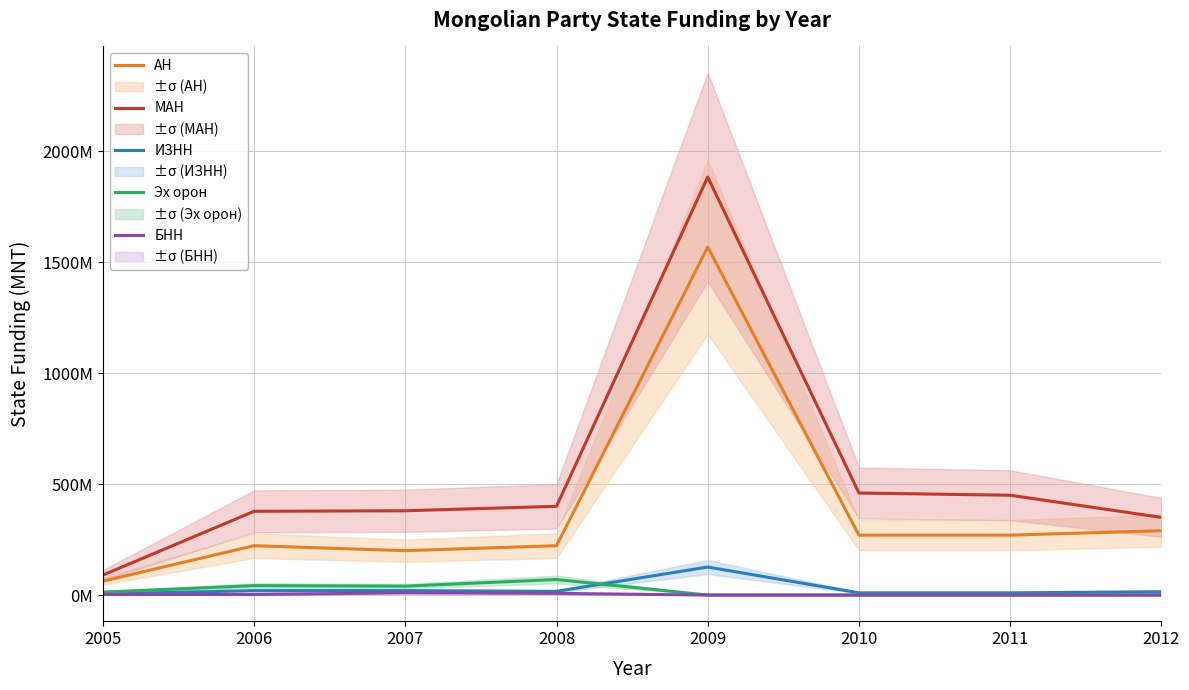

The value of БНН at 2009 is 6590083.2. True or false?

False